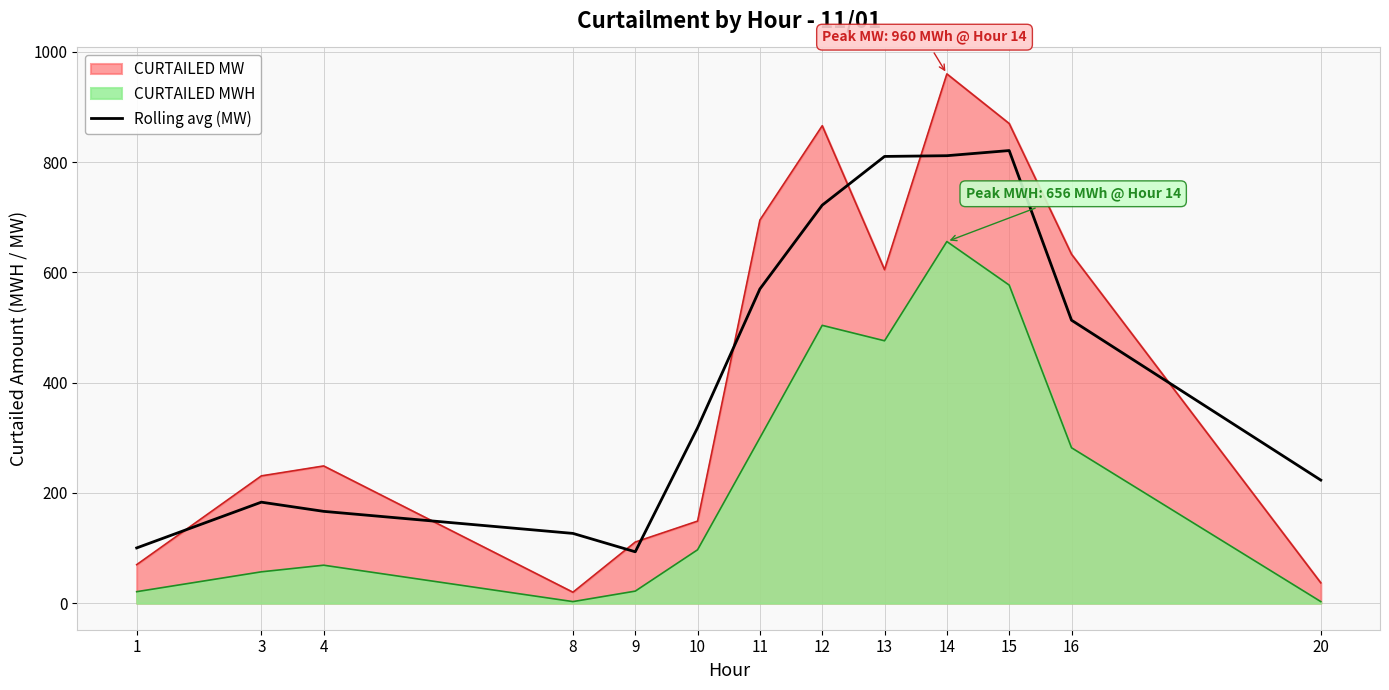

Which series has the largest range (max minus min)?

CURTAILED MW